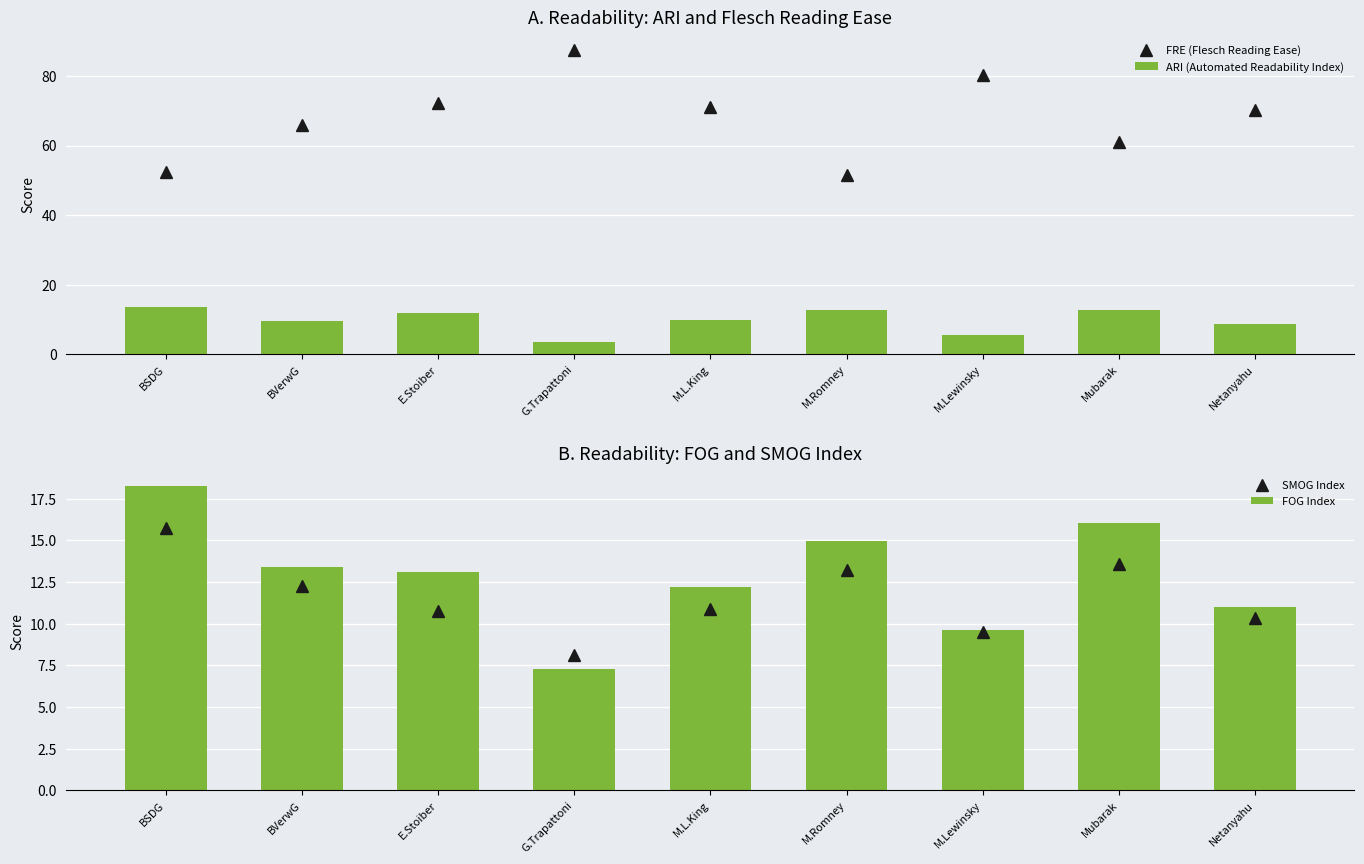

What is the spread (max minus min) of values at M.L.King?

61.4